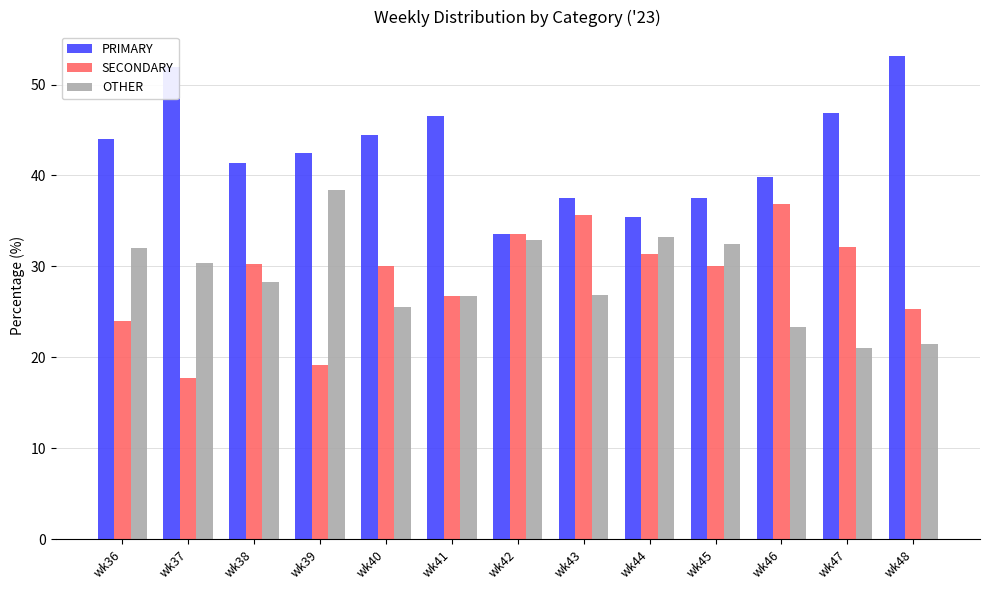

Which label corresponds to the largest value in the chart?

wk48